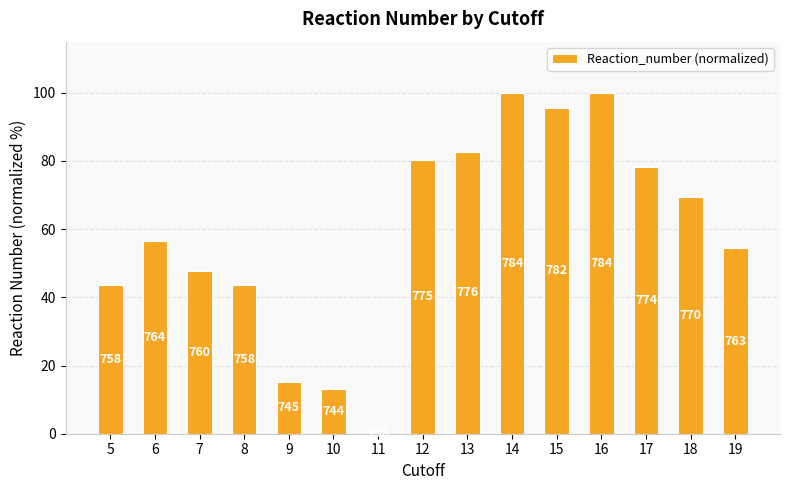

How many data points are less than 56?

7